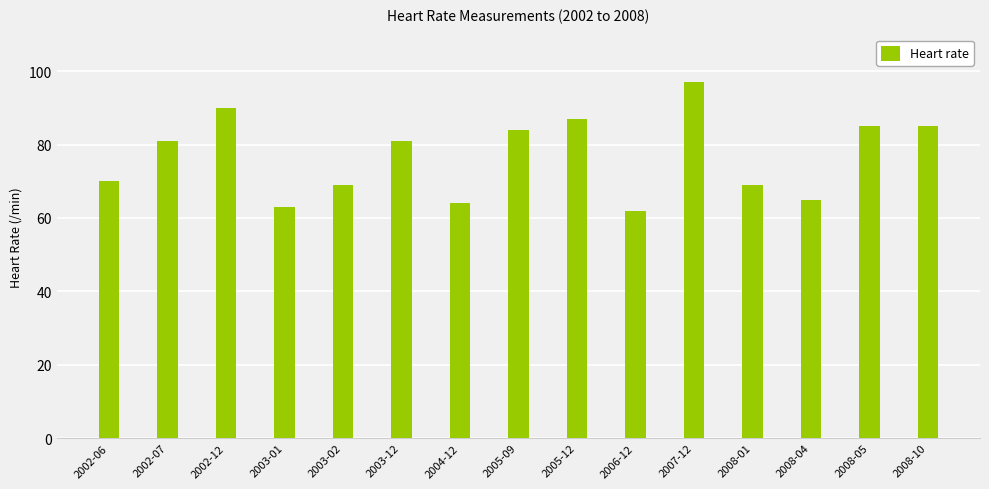

At which category does the chart reach its peak across all series?

2007-12